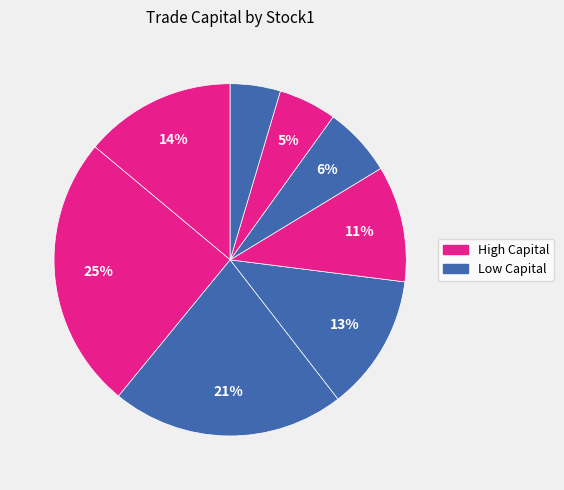

How many slices are in this pie chart?

8